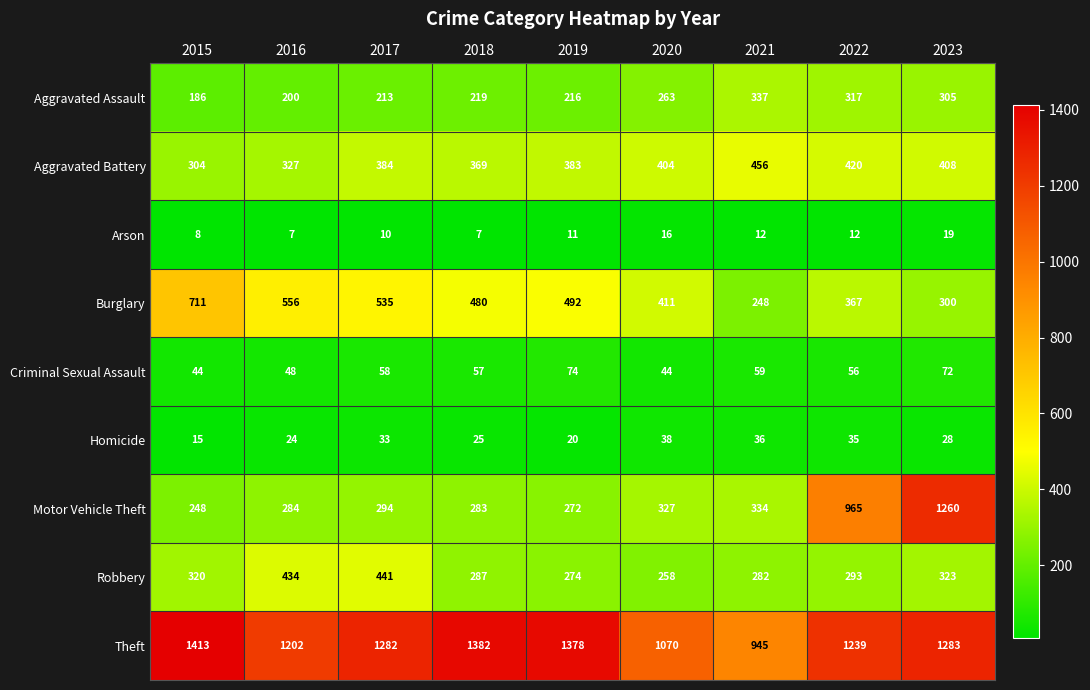

At which category is the sum across all series the highest?

2023